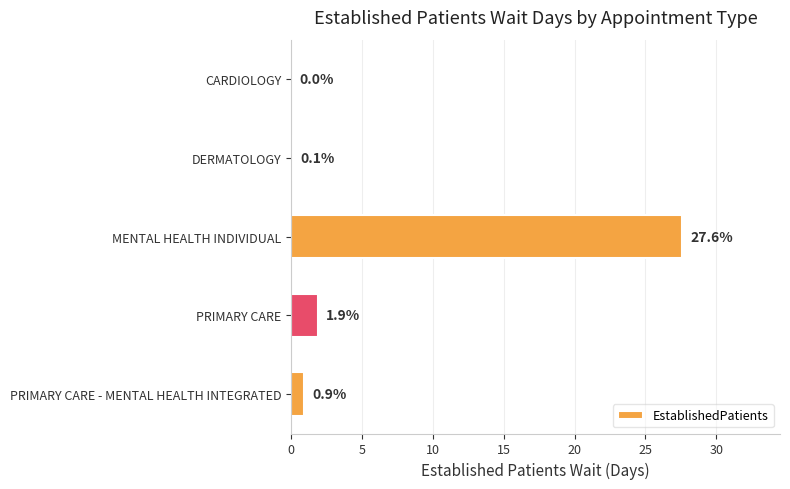

What is the average value?

6.1